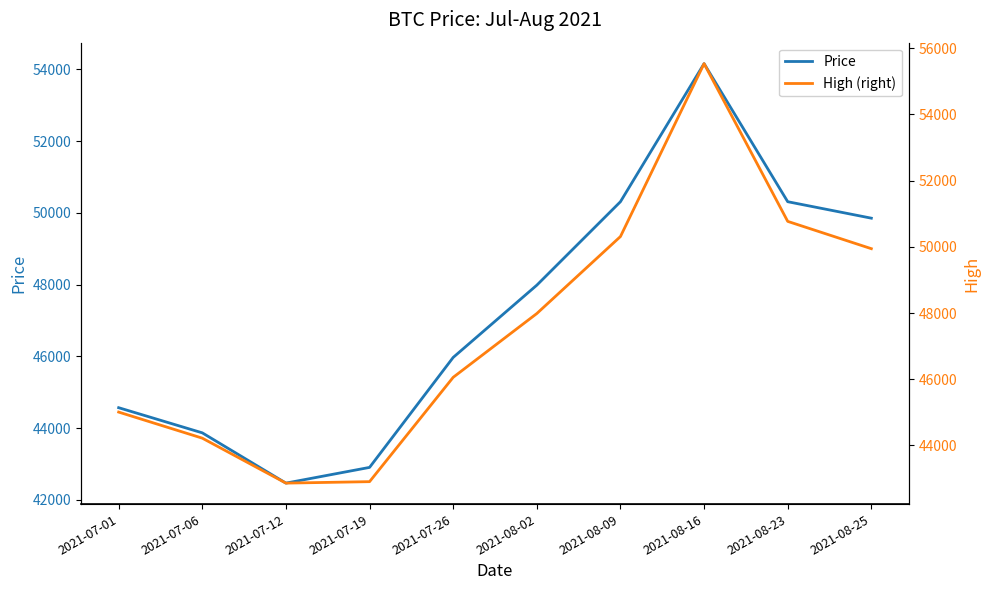

Reading right to left, extract all data points from this chart.

Price: 49853	50312	54160	50312	47986	45972	42907	42469	43870	44571
High: 49945	50770	55535	50312	47986	46059	42907	42863	44221	45009